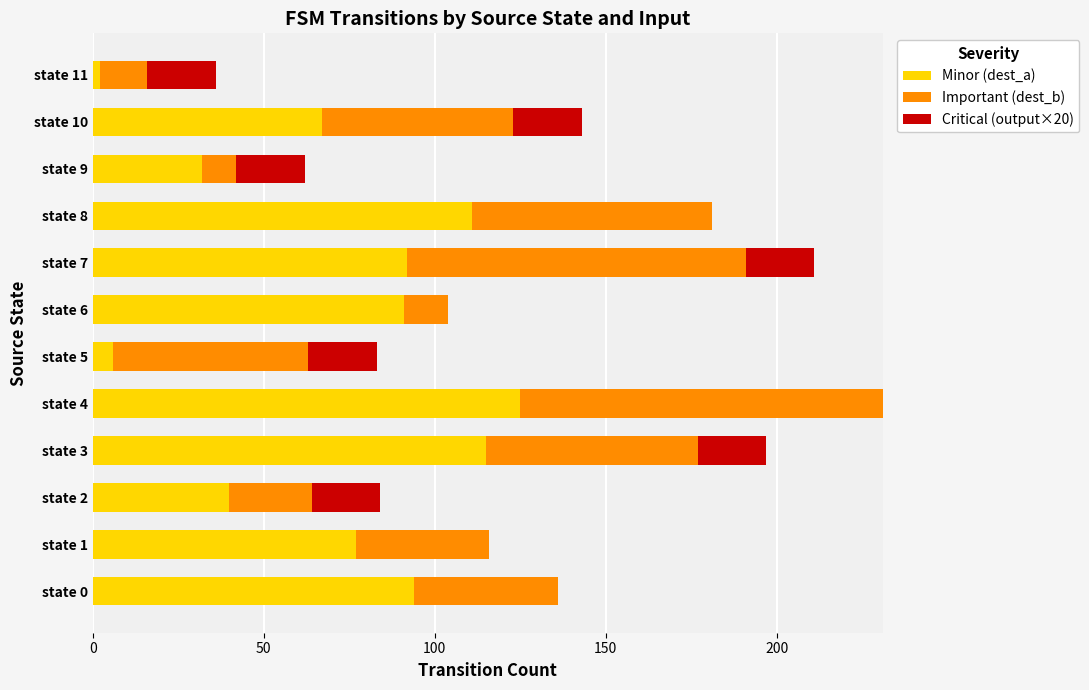

True or false: Minor (dest_a) has a value of 102 at state 10.

False